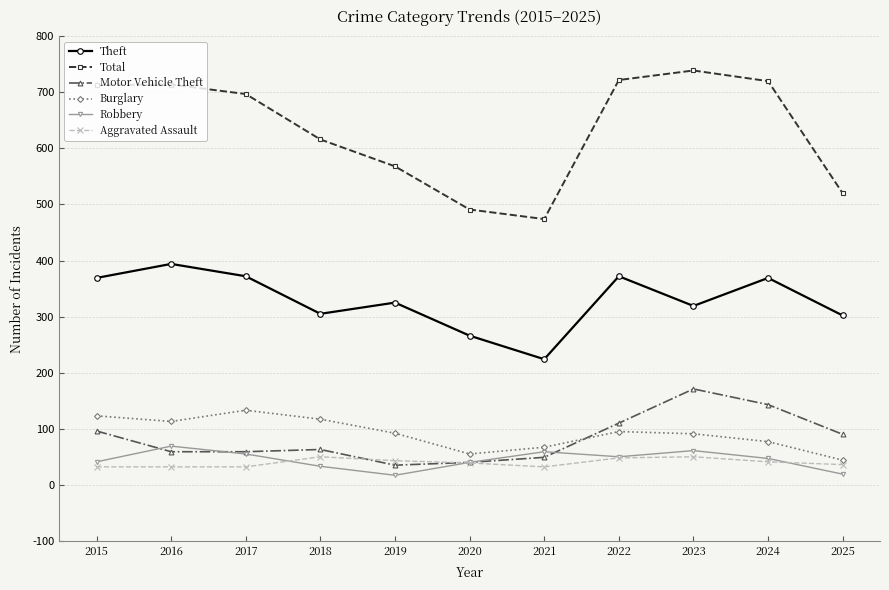

How many interior local valleys does the Theft series have?

3